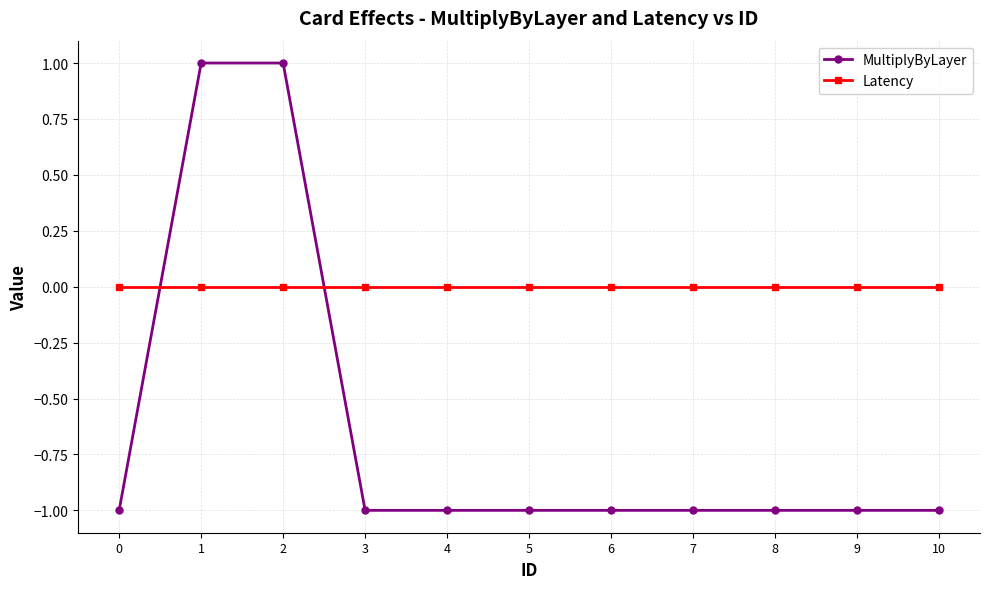

Does the chart have visible grid lines?

Yes